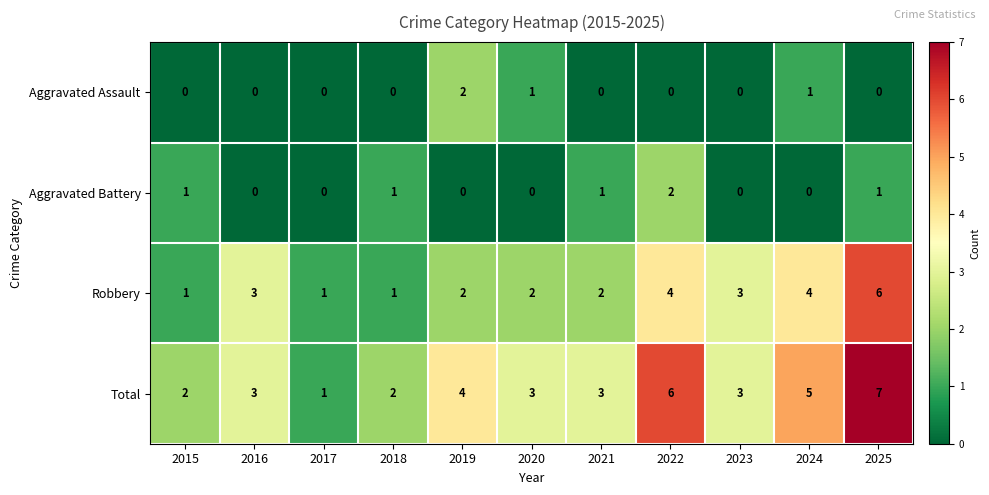

Which series has the widest spread of values?

Total